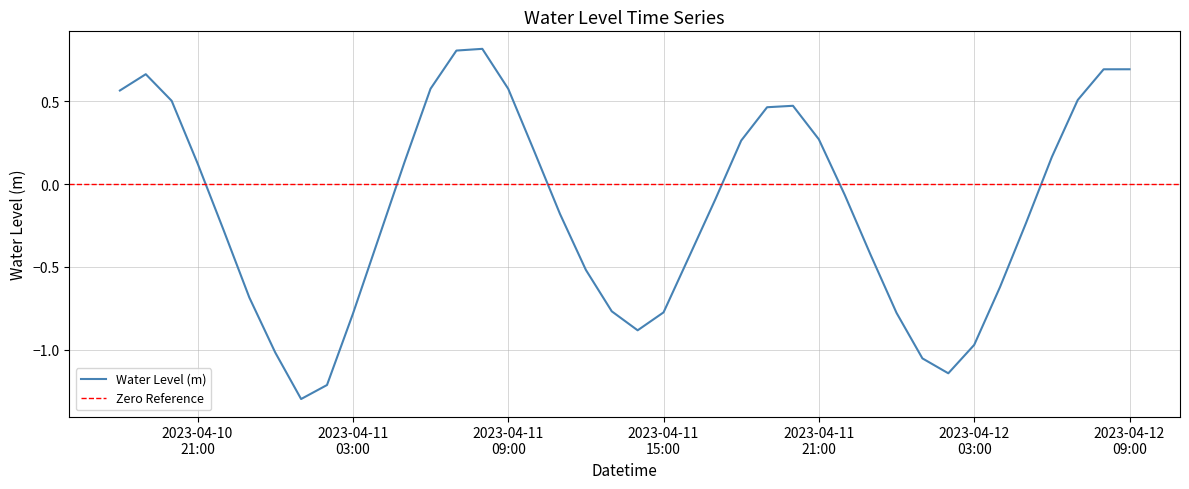

What is the label of the 21st point from the right?

2023-04-11 13:00:00